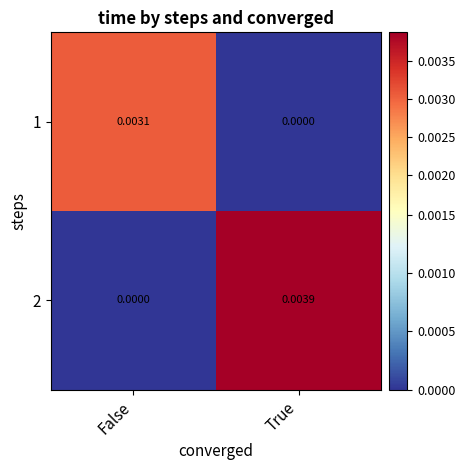

Which category has the lowest value in the 1 series?

True